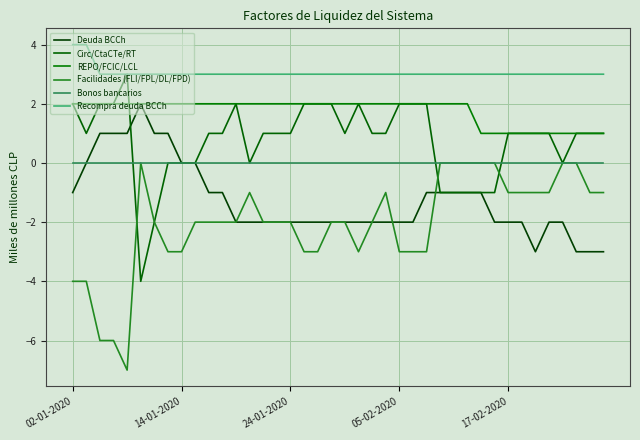

What is the sum of all REPO/FCIC/LCL values?

70